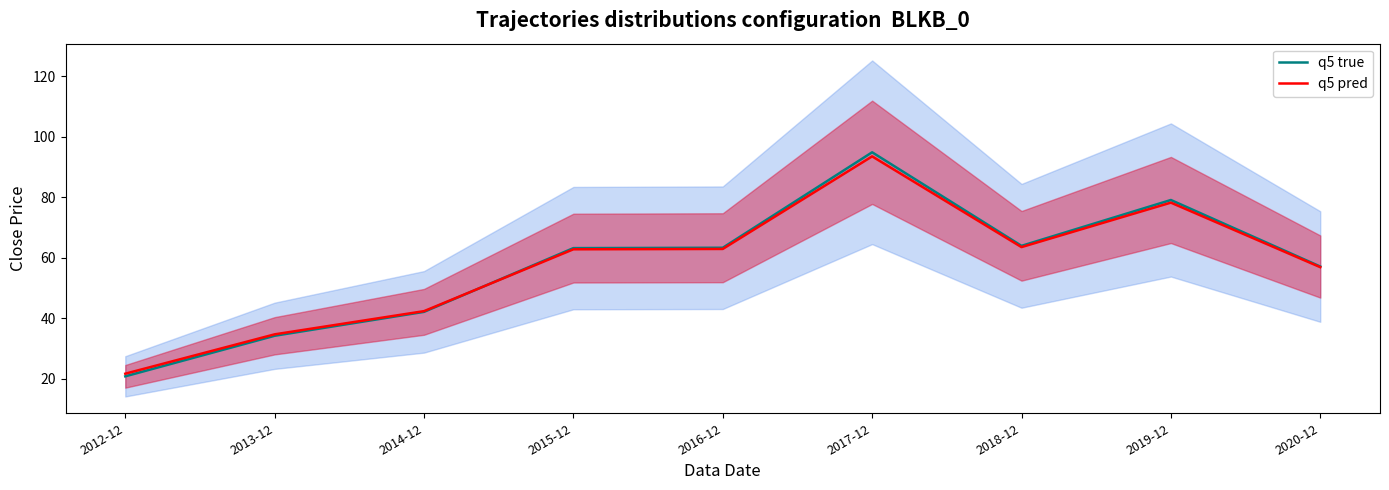

What is the label of the 4th point from the right?

2017-12